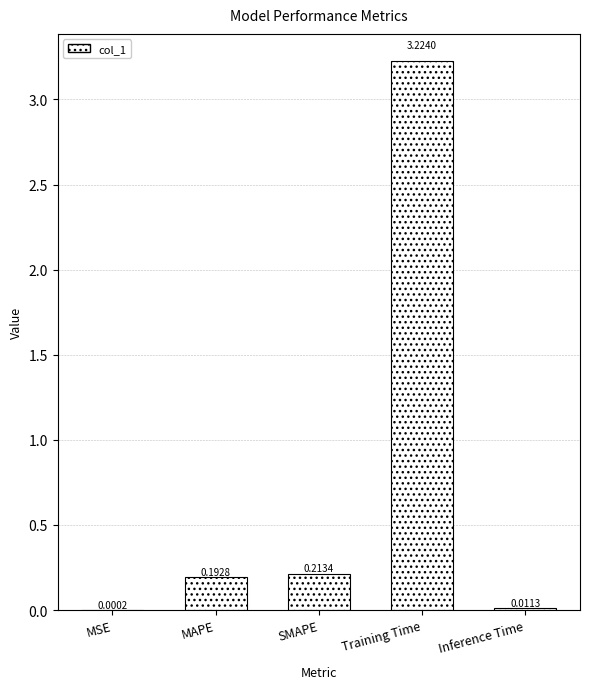

What is the sum of all values?

3.6